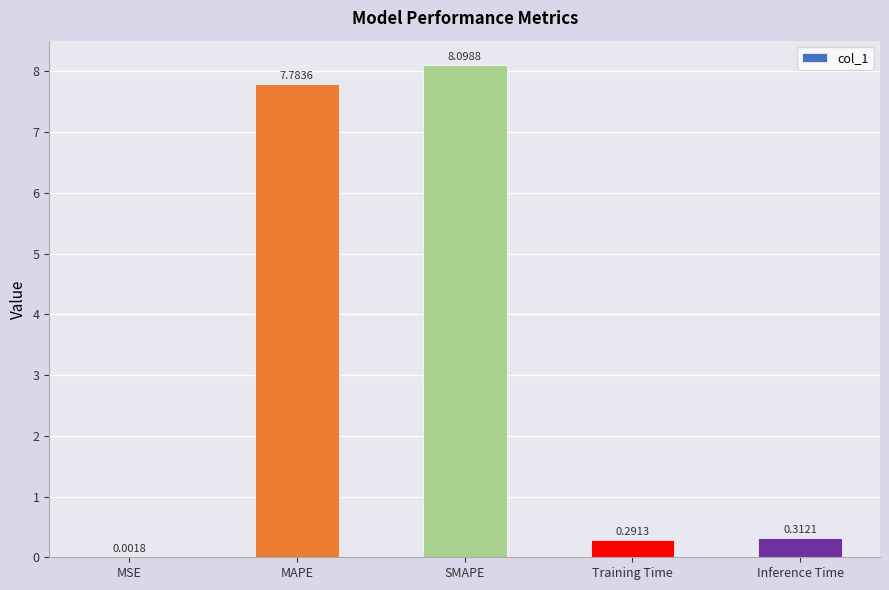

Which has a higher value, MAPE or Training Time?

MAPE